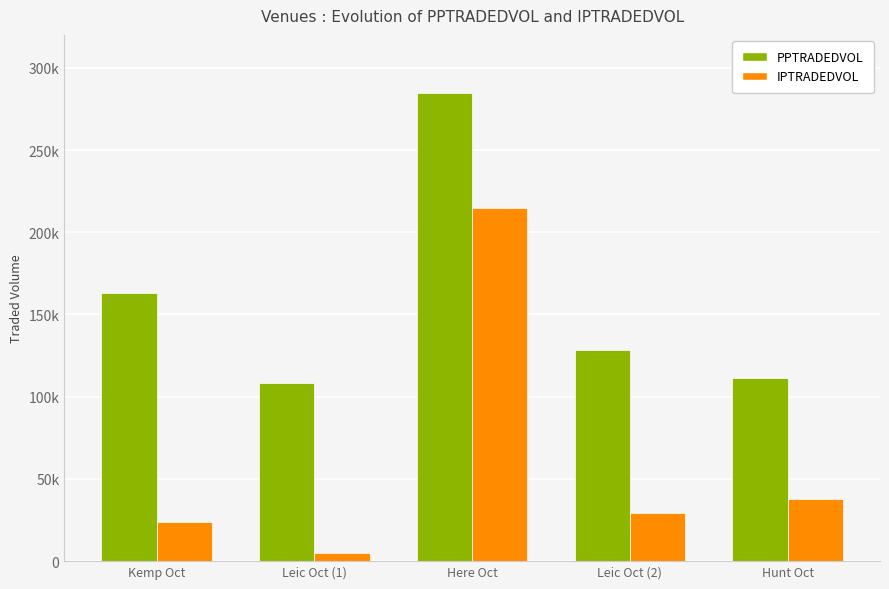

At which label does IPTRADEDVOL reach its minimum?

Leic Oct (1)